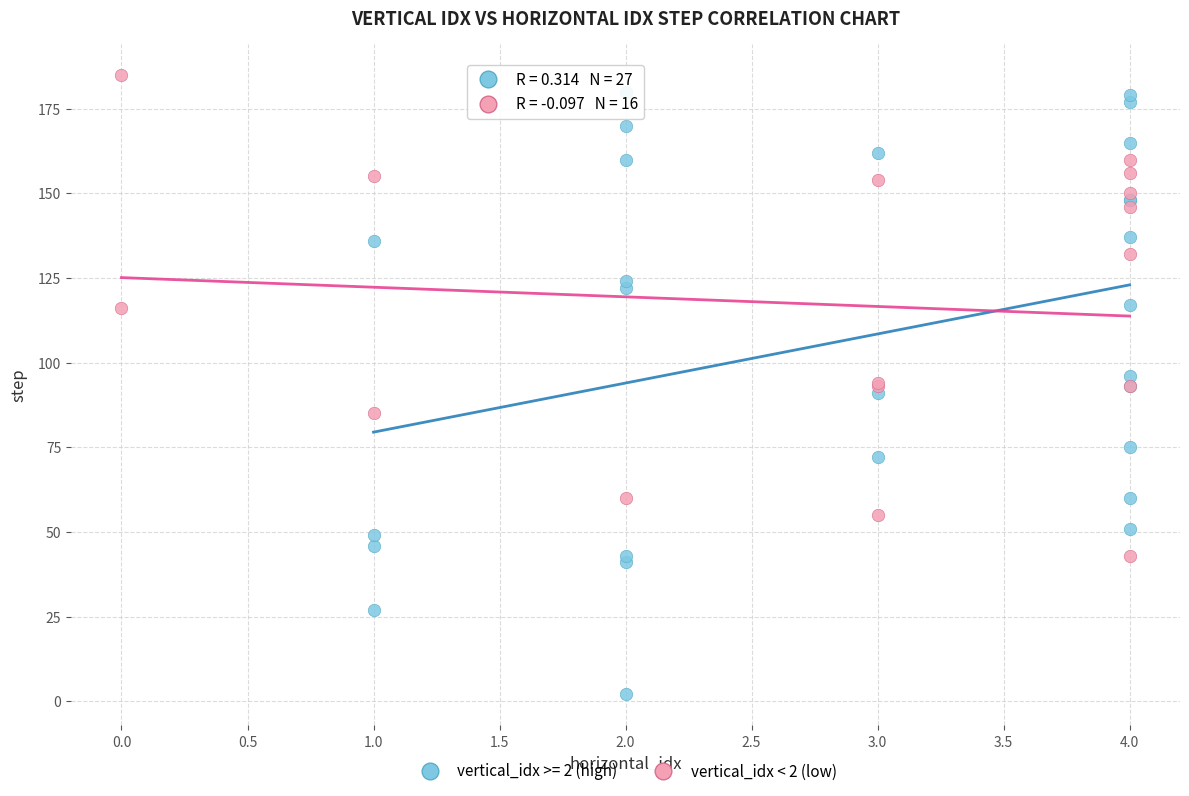

Which series reaches the minimum Y coordinate?

vertical_idx >= 2 (high)